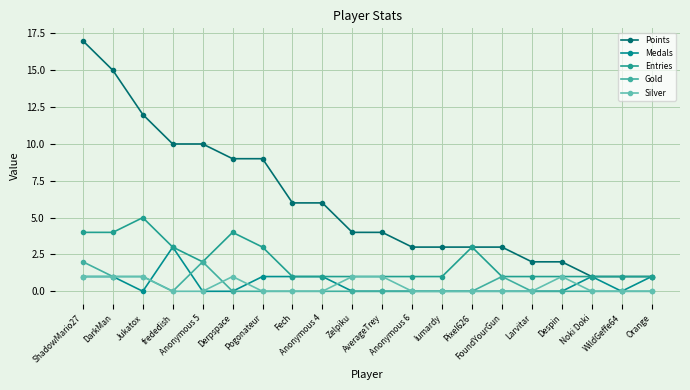

What is the spread (max minus min) of values at ShadowMario27?

16